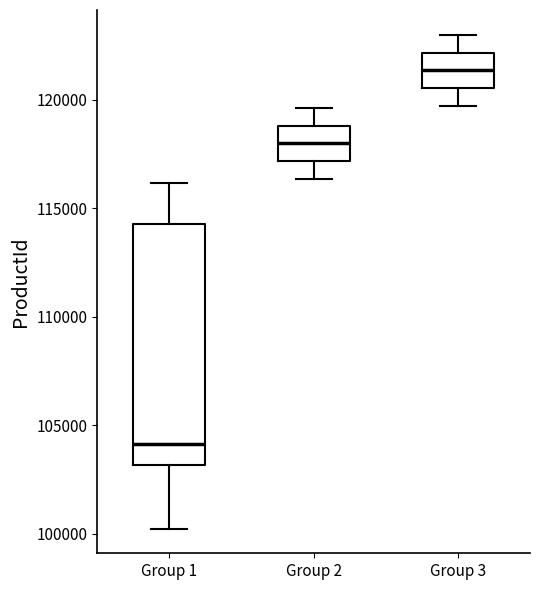

Comparing the boxes themselves (not the whiskers), which one is the tallest?

Group 1